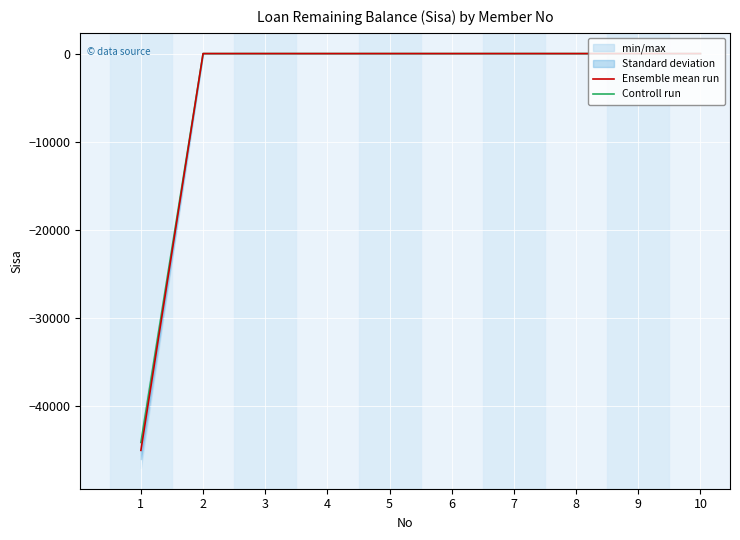

At how many categories does at least one series exceed -41298?

9